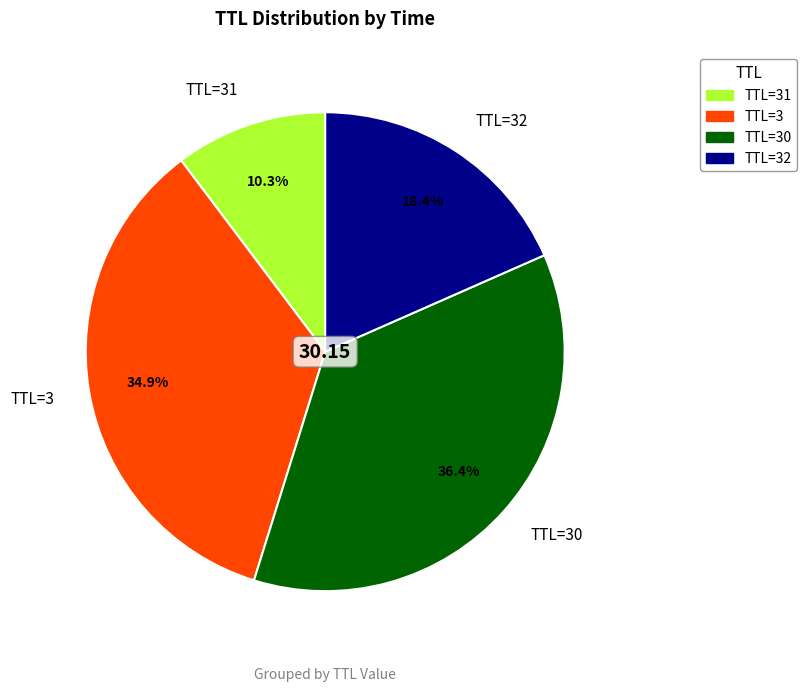

Combined, what portion of the pie is TTL=30 and TTL=31?

46.7%